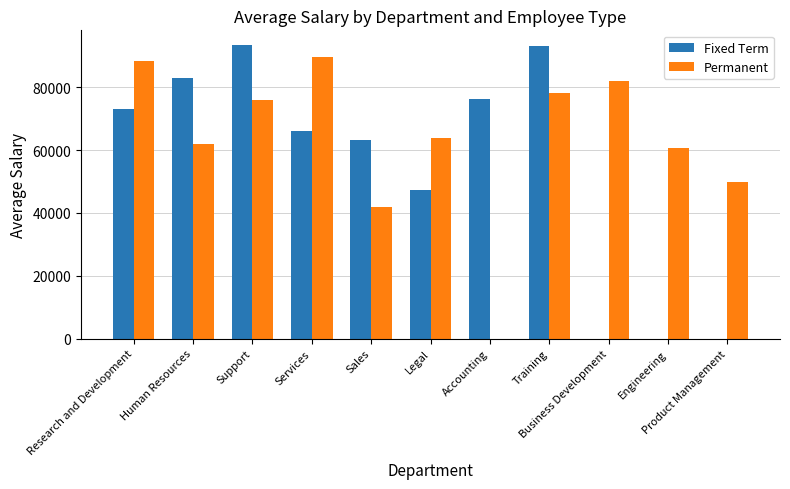

What is the greatest value displayed?

93461.7